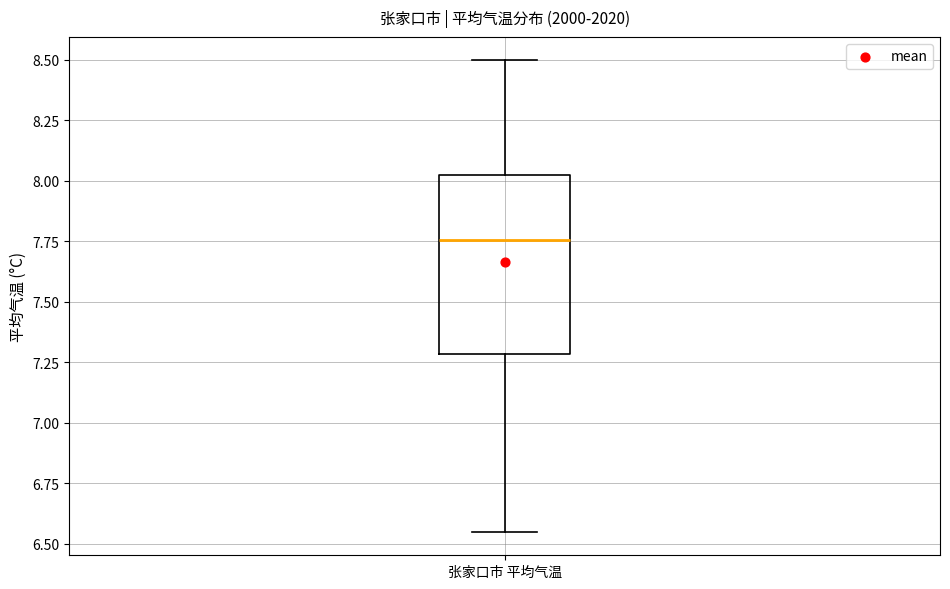

Transcribe this box plot: give where the median line is, the range the box spans, and where the two whiskers end, as read against the y-axis. The values are not printed on the chart, so give them approximately, as read against the axis.

median 7.75, box 7.30 to 8.05, whiskers 6.55 to 8.50